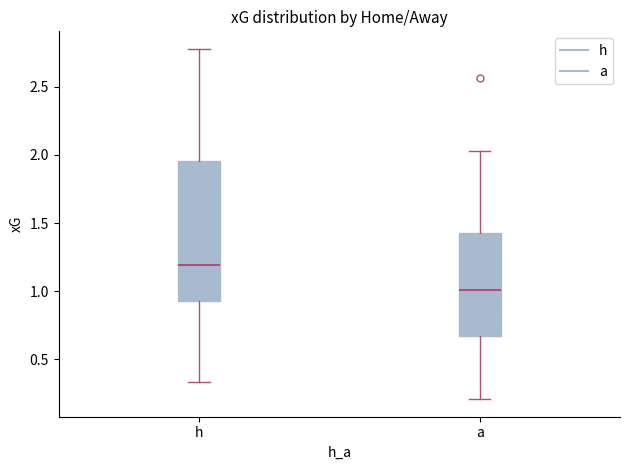

Reading left to right, read every box against the y-axis: the position of its median line, the range the box covers, and the ends of its whiskers. The values are not printed on the chart, so give them approximately, as read against the axis.

h: median 1.20, box 0.95 to 1.95, whiskers 0.35 to 2.80
a: median 1.00, box 0.65 to 1.40, whiskers 0.20 to 2.05